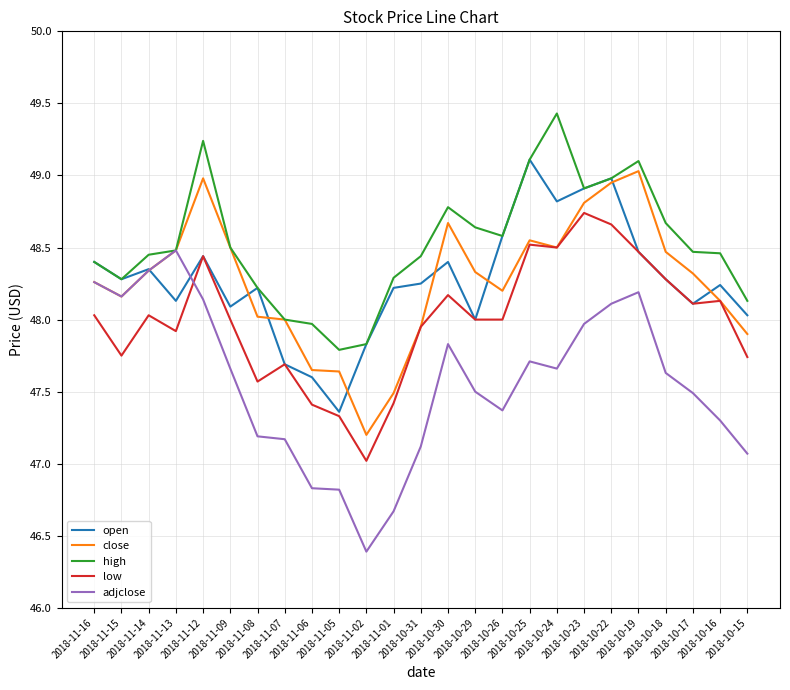

Which series changed the most between 2018-11-08 and 2018-10-31?

low